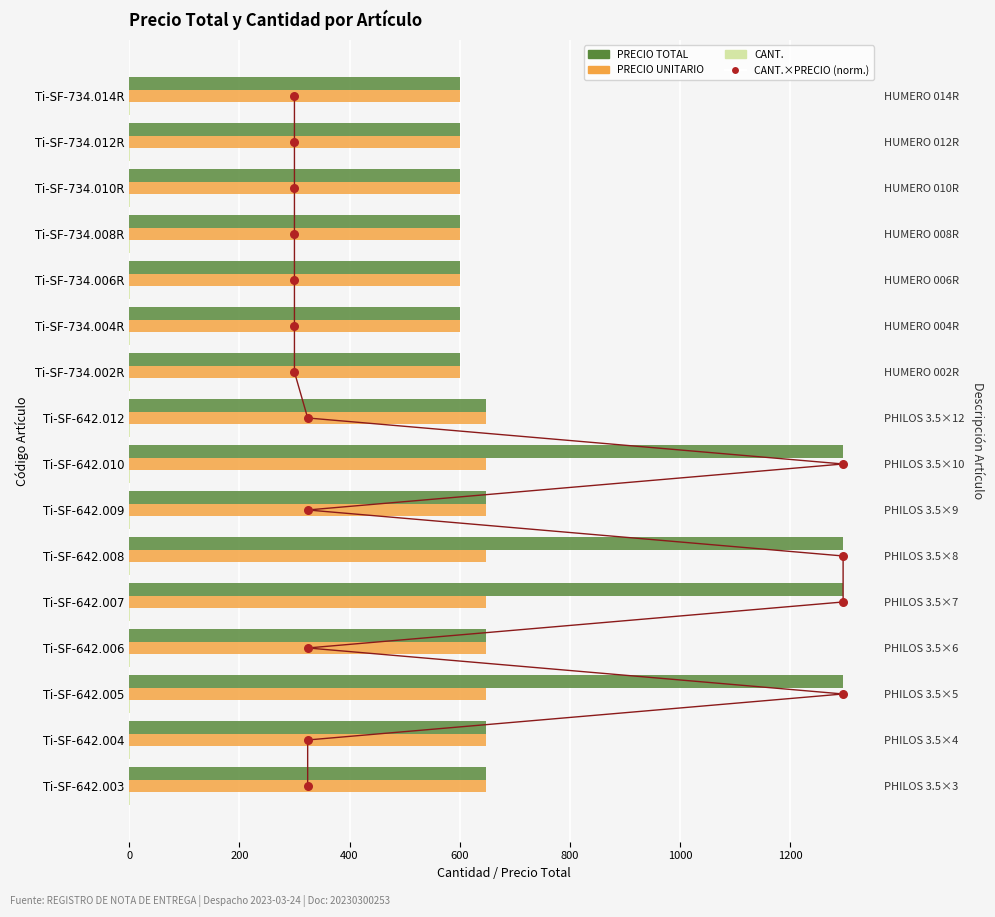

Which series reaches the maximum Y coordinate?

PRECIO TOTAL